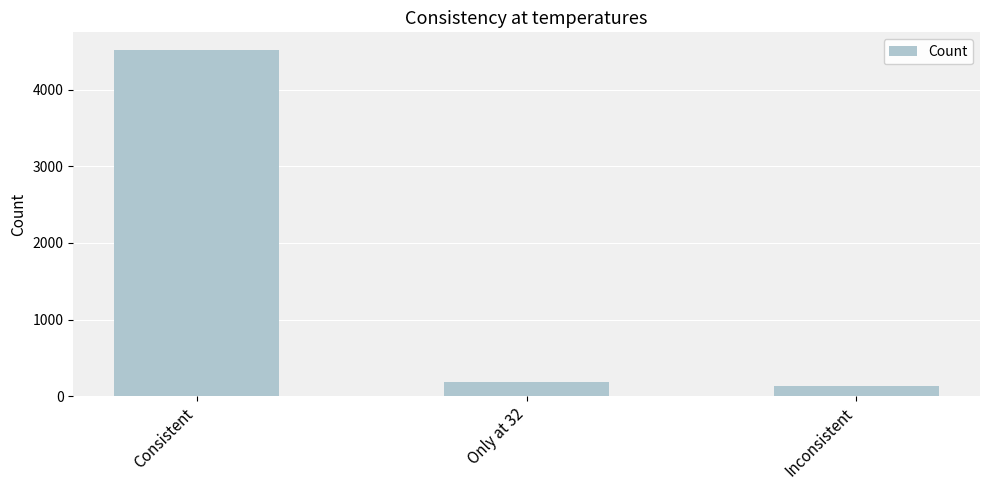

What value does the data have at Only at 32?

188